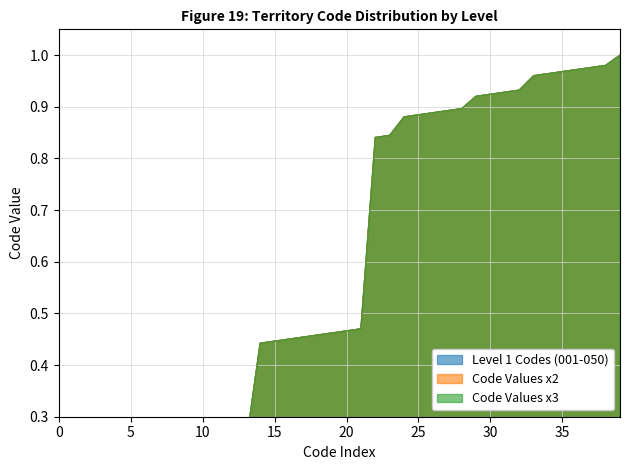

At which category does the chart reach its minimum across all series?

1